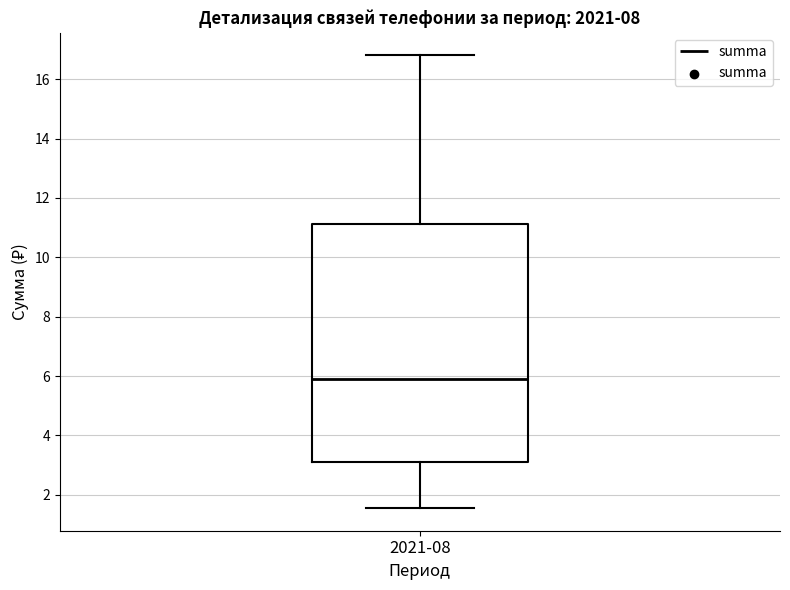

Where is the upper edge of the box for 2021-08 on the y-axis? The values are not printed on the chart, so give them approximately, as read against the axis.

11.2